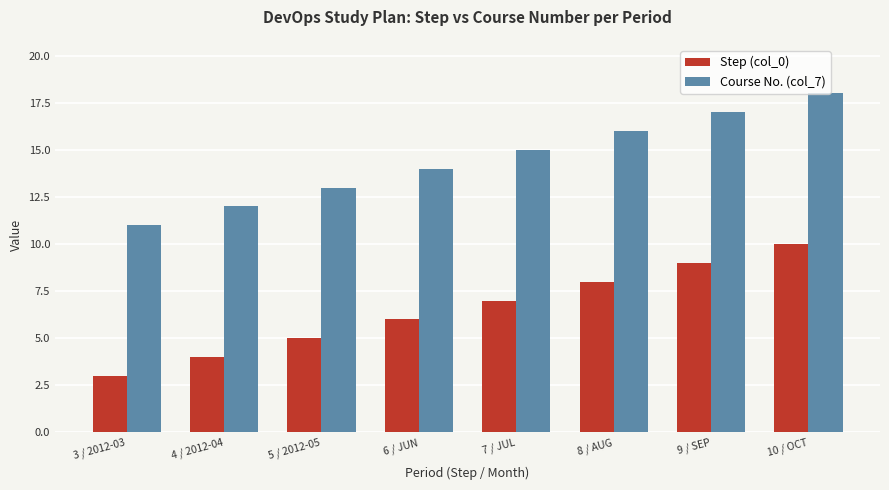

The value of Step (col_0) at 3 / 2012-03 is 3. True or false?

True